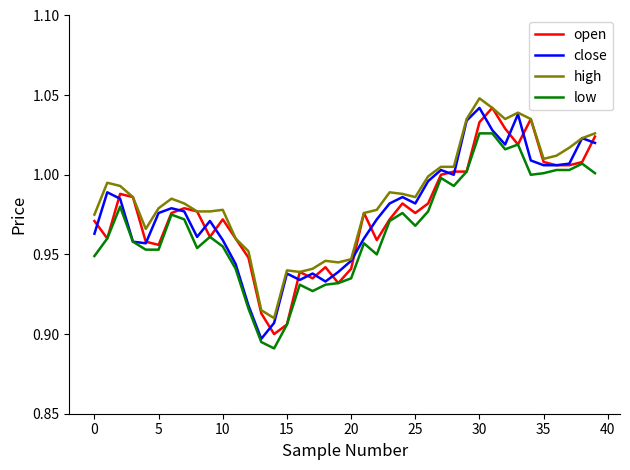

Which category has the lowest value in the low series?

14